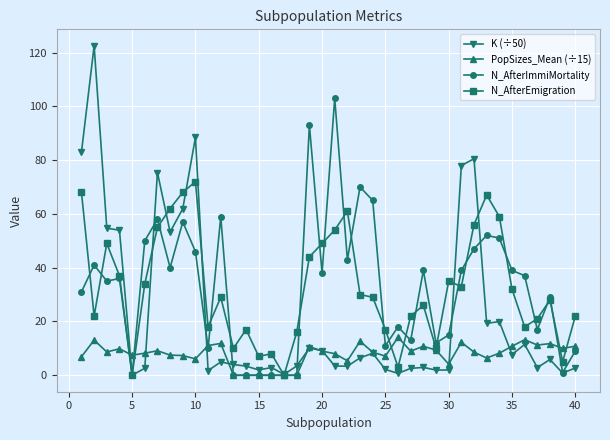

Does the chart have visible grid lines?

Yes